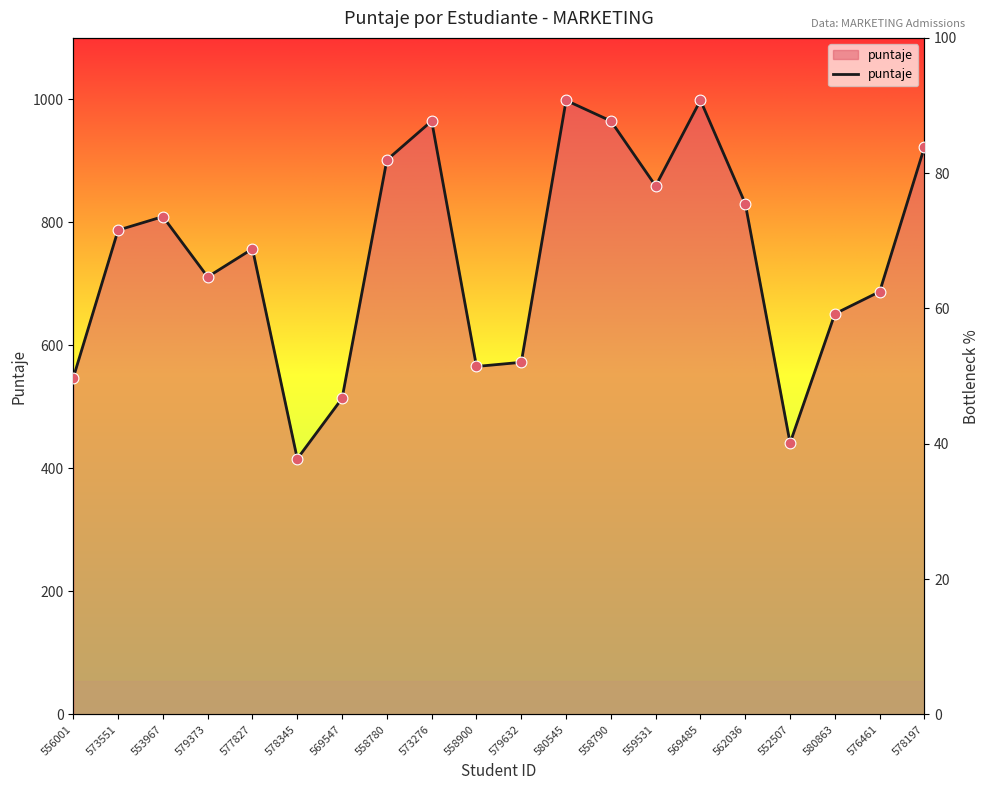

What is the ratio of the value at 576461 to the value at 553967?

0.8